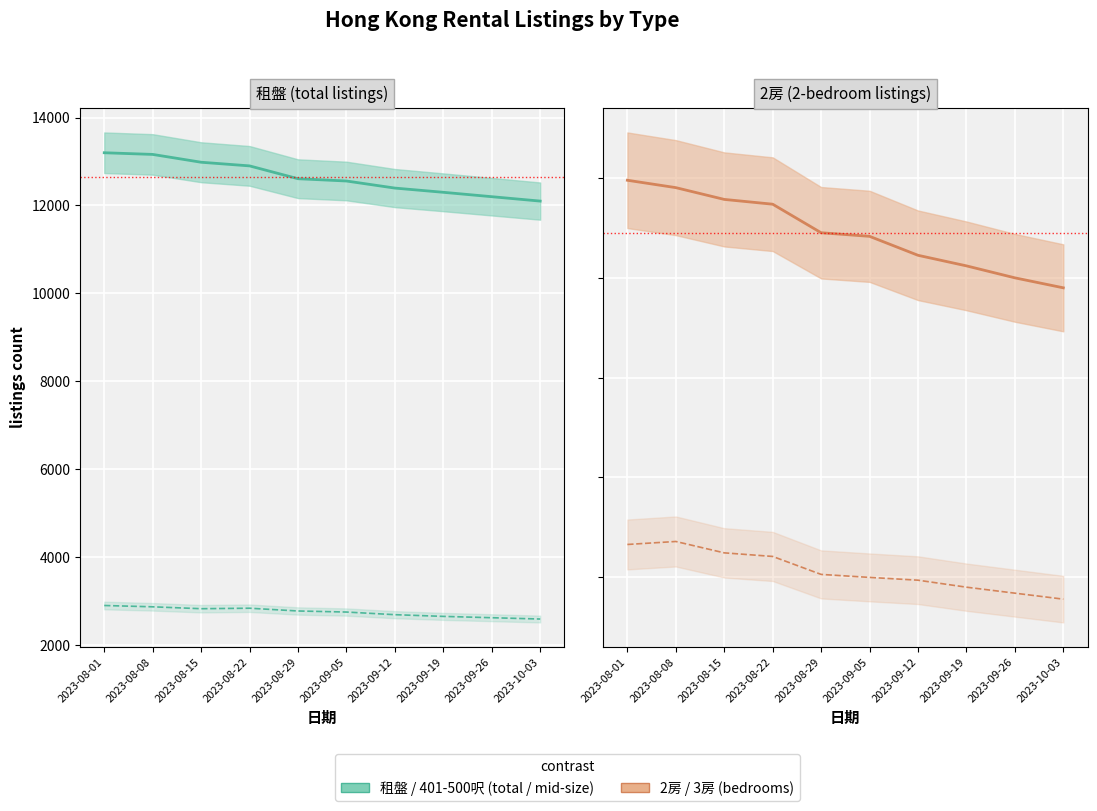

What is the value of the 租盤 point at the 3rd from the left?

12984